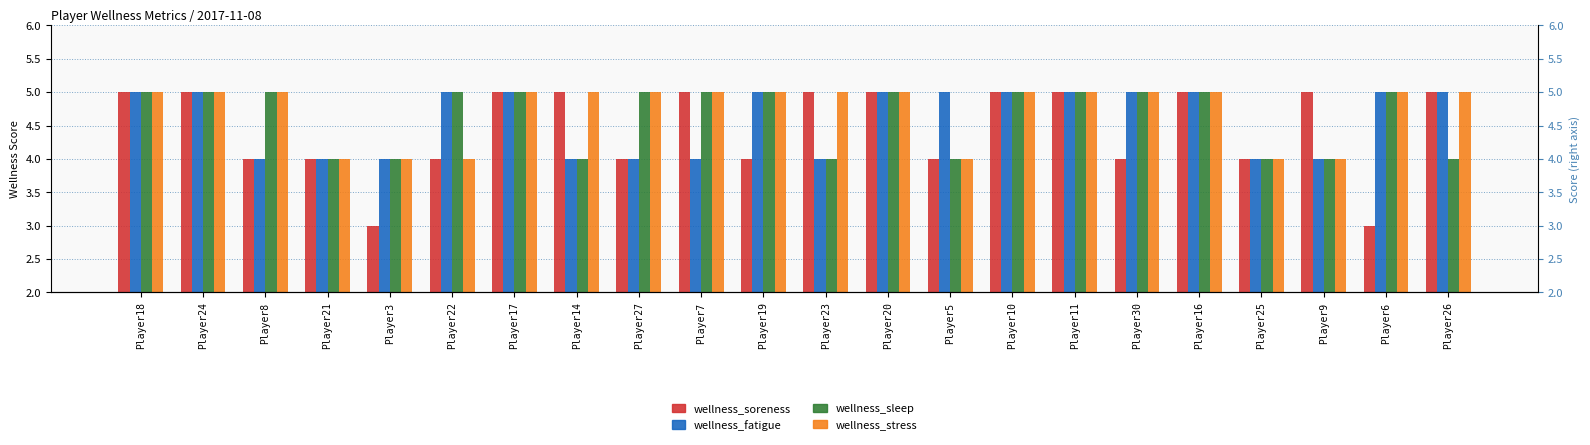

What is the difference between the second highest and minimum values in the wellness_fatigue series?

1